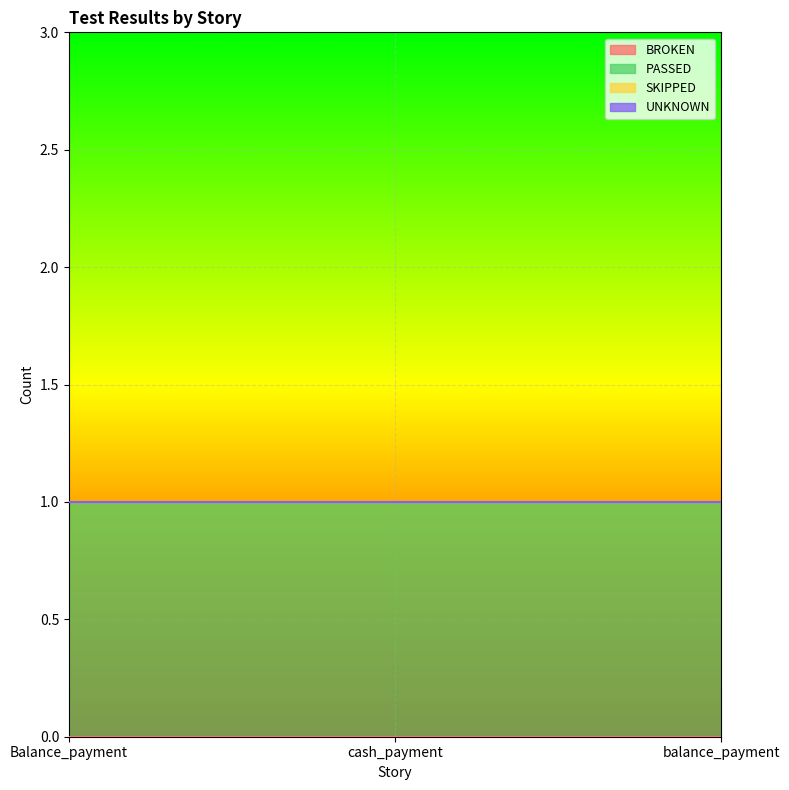

Which series has the largest total across all categories?

PASSED